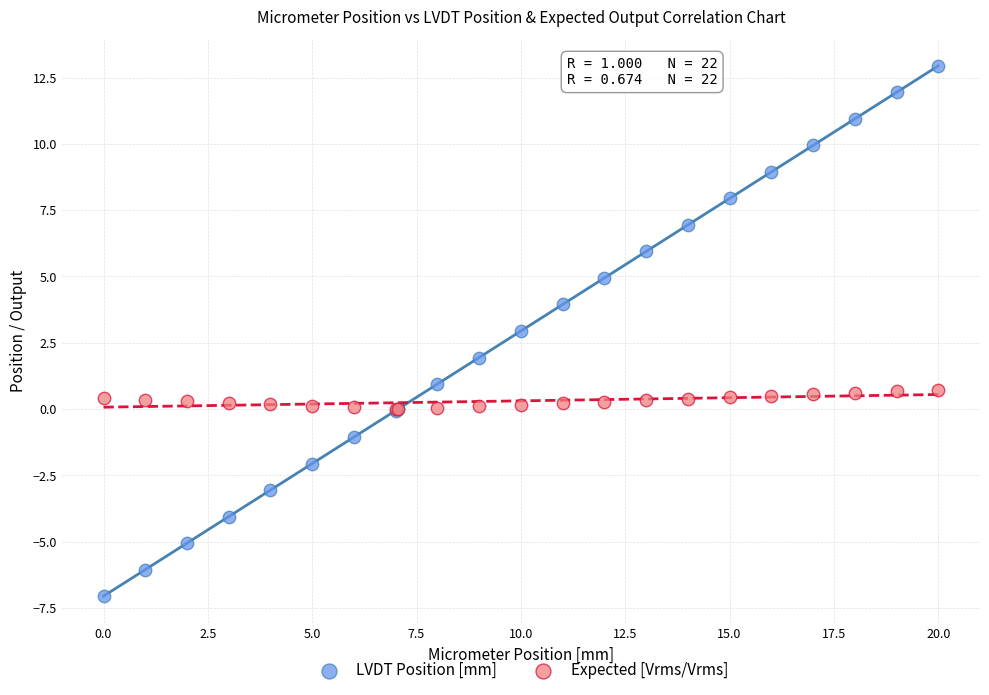

What are all the series names shown in the legend?

LVDT Position [mm], Expected [Vrms/Vrms]